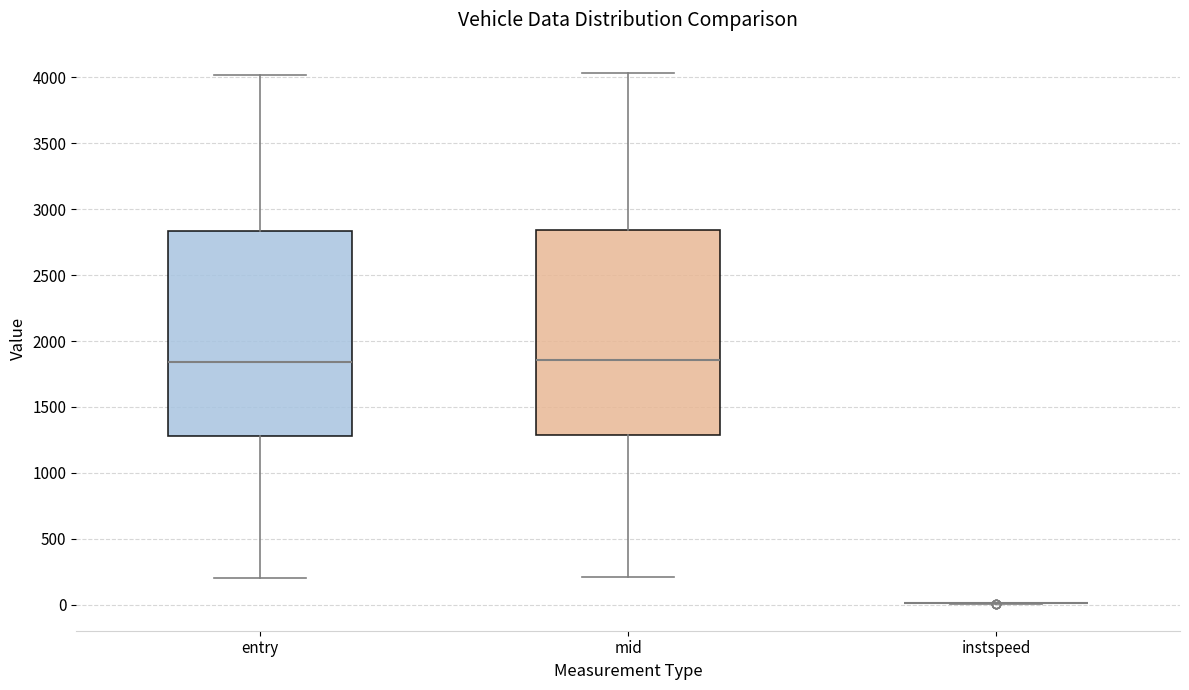

Reading left to right, transcribe this box plot: for each box, give where its median line is, the range the box spans, and where its two whiskers end, as read against the y-axis. The values are not printed on the chart, so give them approximately, as read against the axis.

entry: median 1850, box 1300 to 2850, whiskers 200 to 4000
mid: median 1850, box 1300 to 2850, whiskers 200 to 4050
instspeed: box collapsed to a line at 0, whiskers 0 to 0